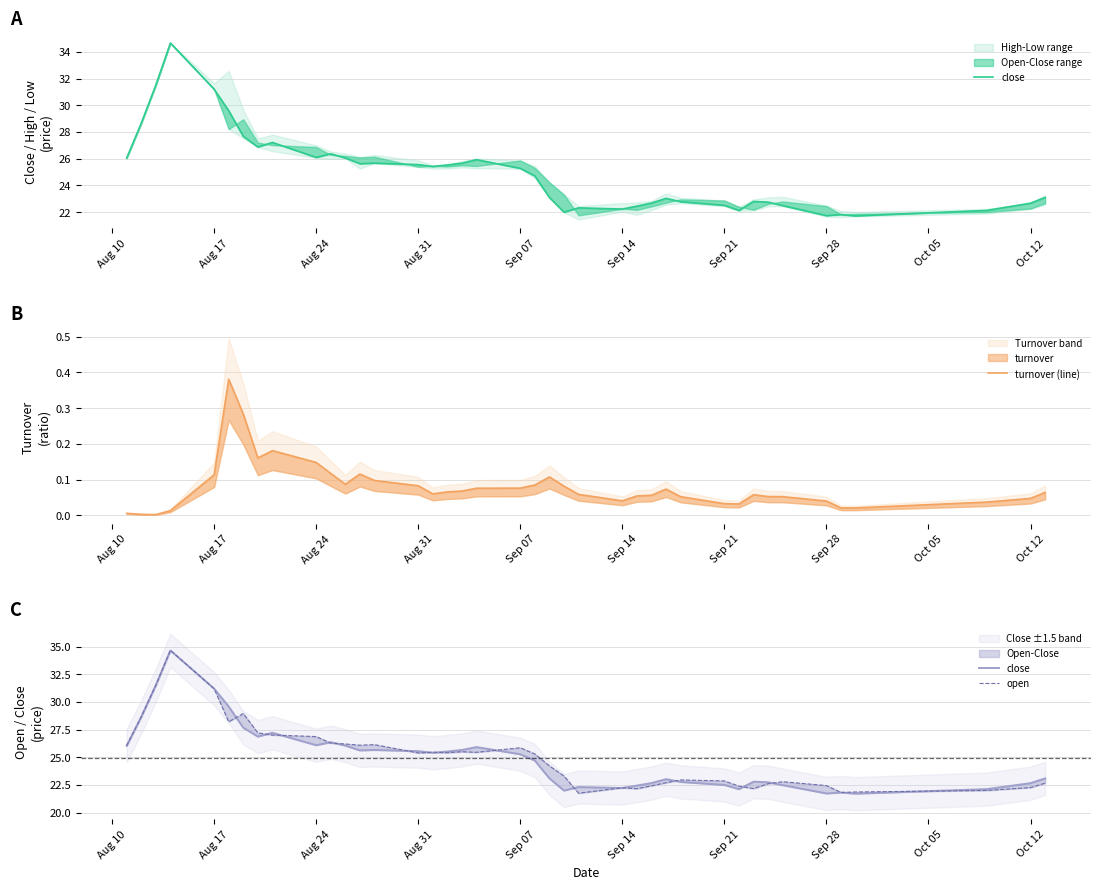

What is the difference between the second highest and minimum values in the open series?

9.8